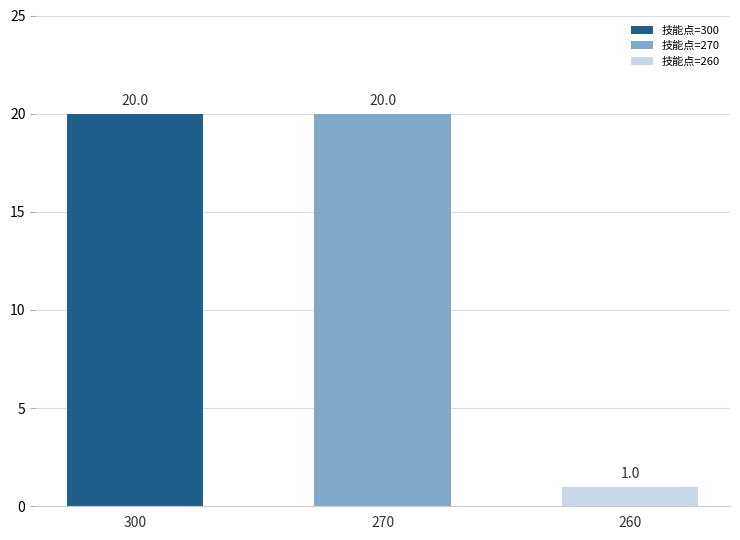

Are the bars horizontal?

No